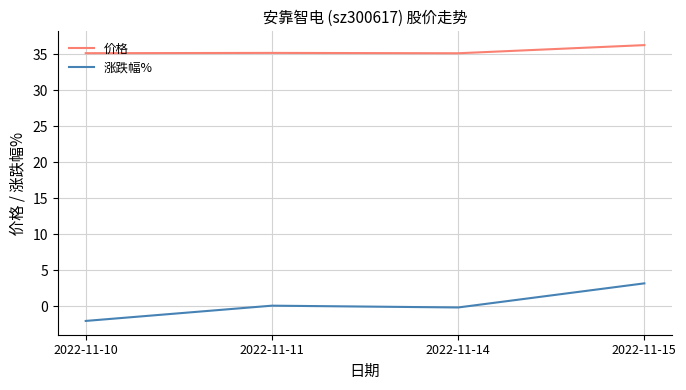

List the series in order of their overall mean, lowest first.

涨跌幅%, 价格